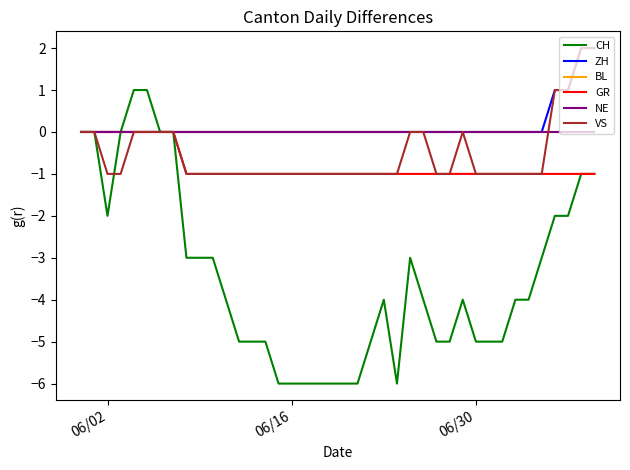

Is this an area chart (filled region under the line)?

No